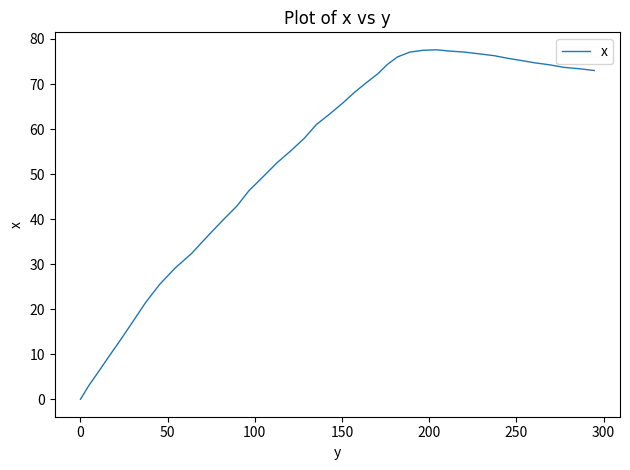

What is the difference between the maximum and minimum values?

77.6